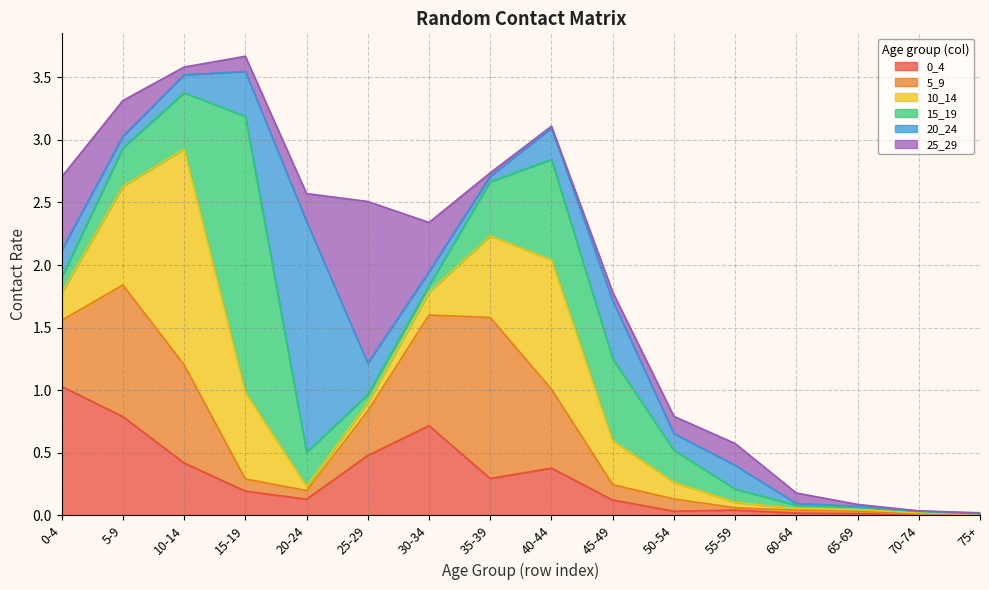

Rank the categories by 0_4 value from lowest to highest.

70-74, 75+, 65-69, 60-64, 50-54, 55-59, 45-49, 20-24, 15-19, 35-39, 40-44, 10-14, 25-29, 30-34, 5-9, 0-4